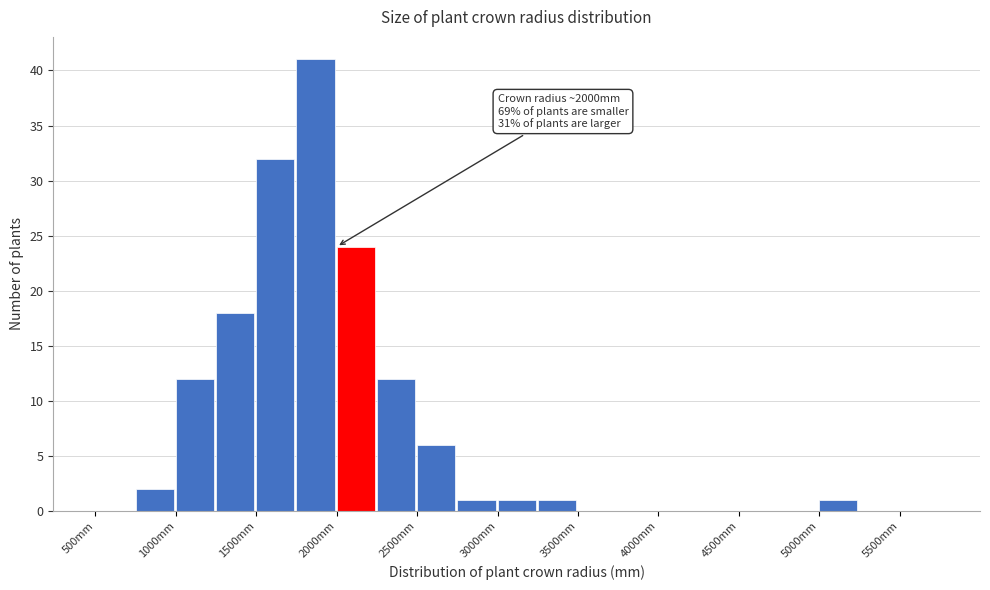

Over which range of the x-axis is the bar tallest?

1750 to 2000